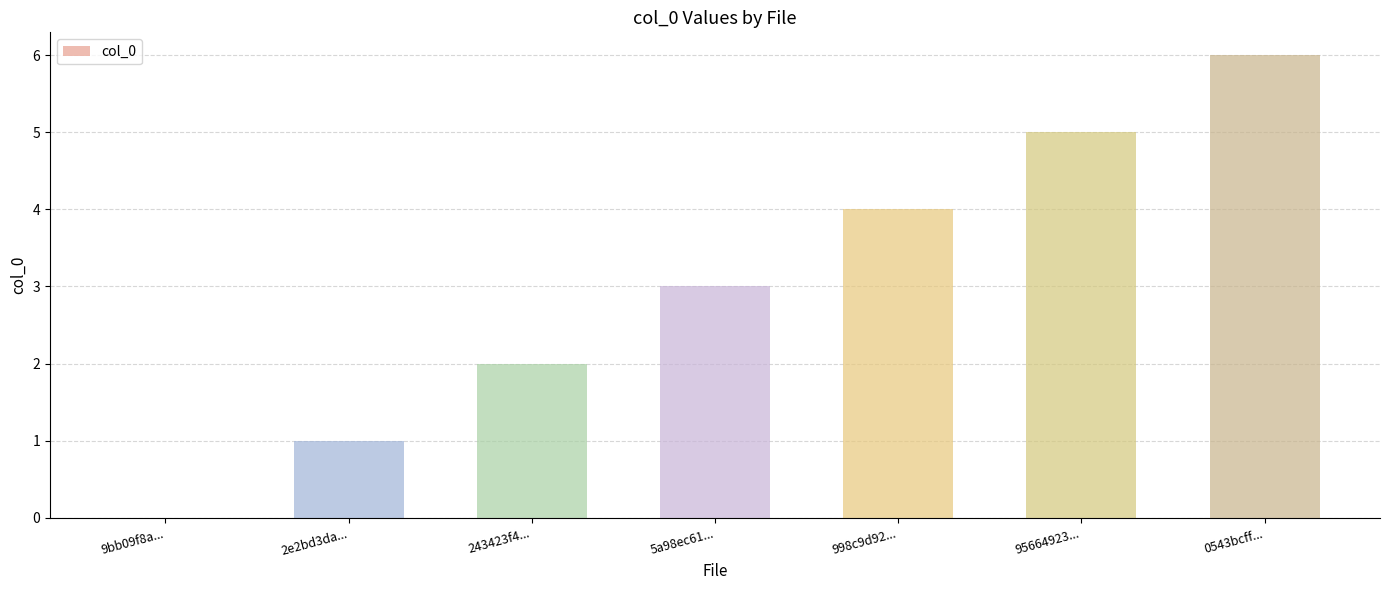

How many values are above zero?

6